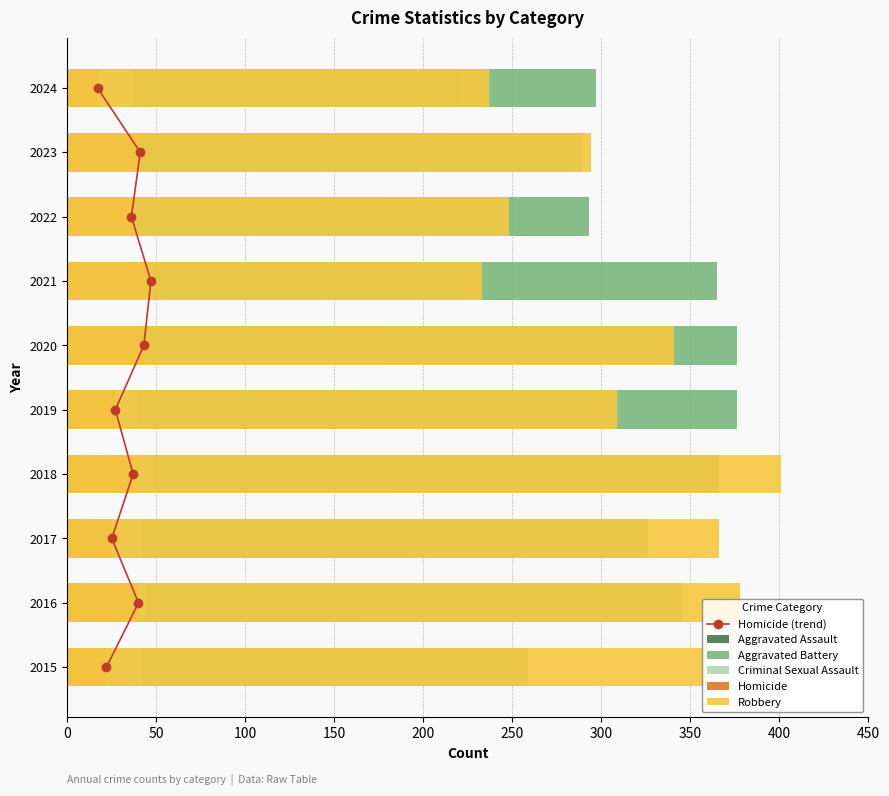

Which series has the largest total across all categories?

Aggravated Battery